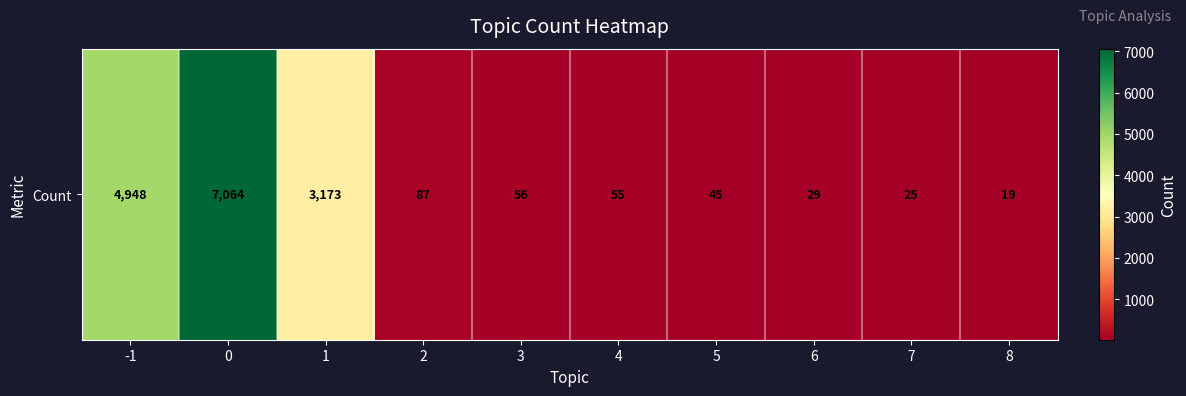

What is the sum of all values?

15501